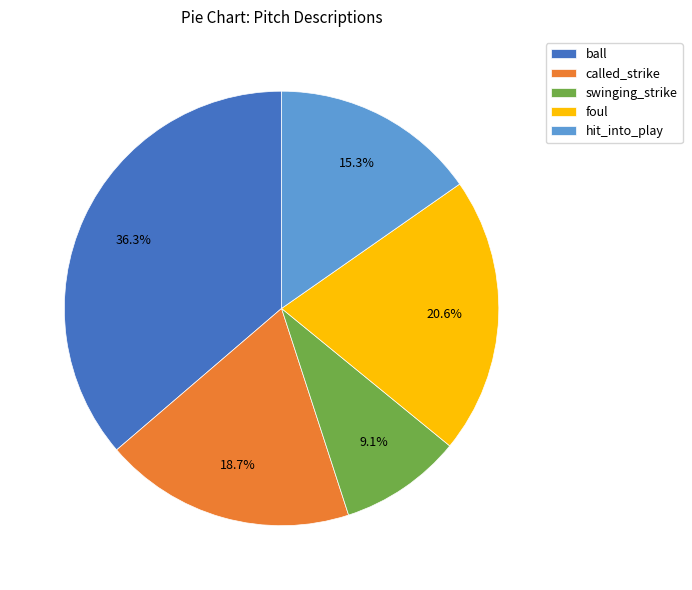

To the nearest percent, what is the difference between the largest and smallest slice percentages?

27%